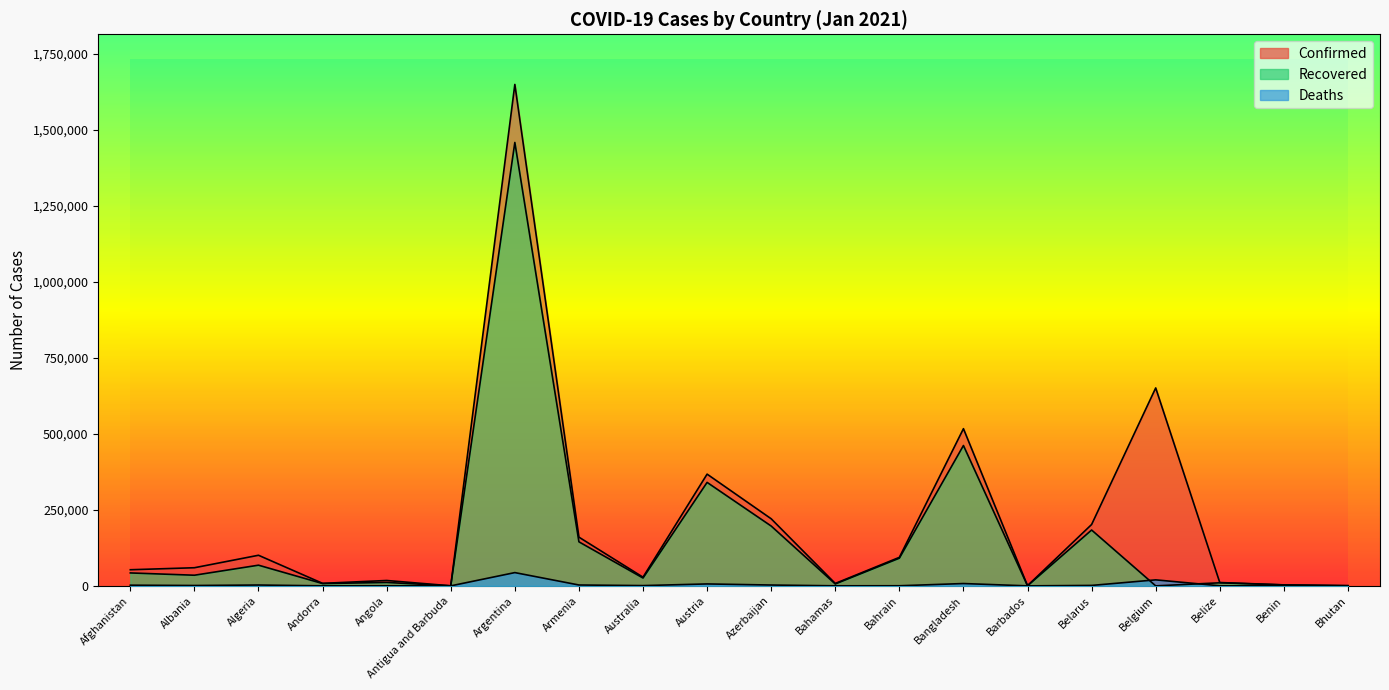

True or false: Deaths and Confirmed intersect in this chart.

False